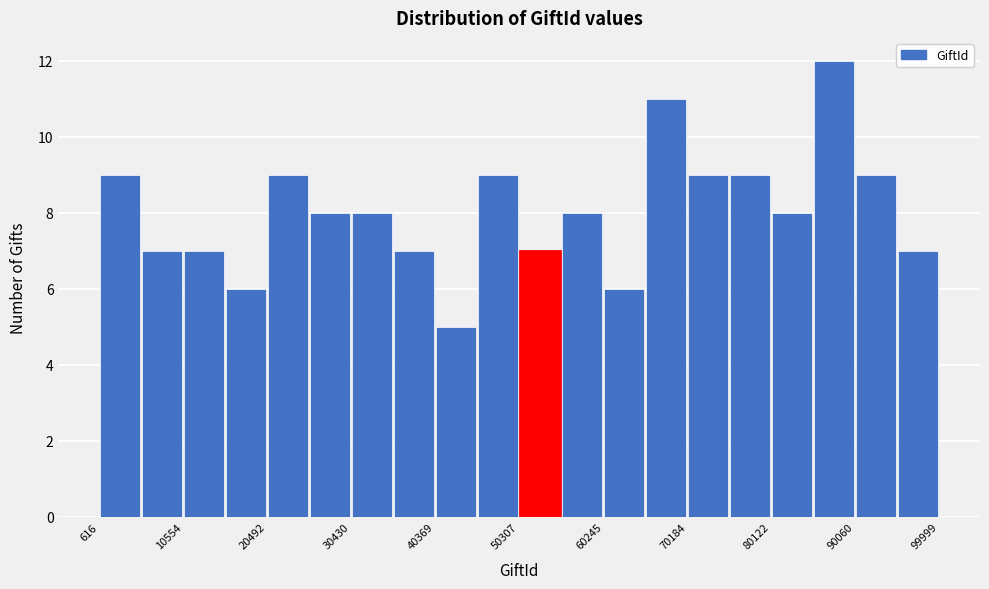

What is the height of the bar covering 60000 to 65000 on the x-axis? Neither the bar edges nor the heights are printed on the chart, so give them approximately, as read against the axes.

6